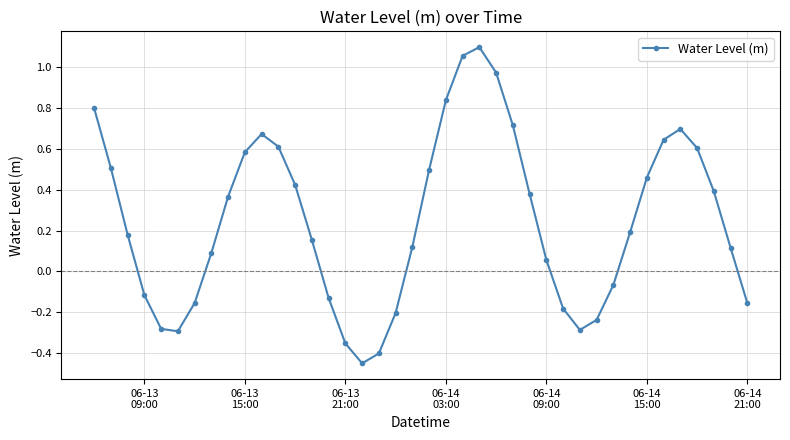

How many data points does each series have?

40